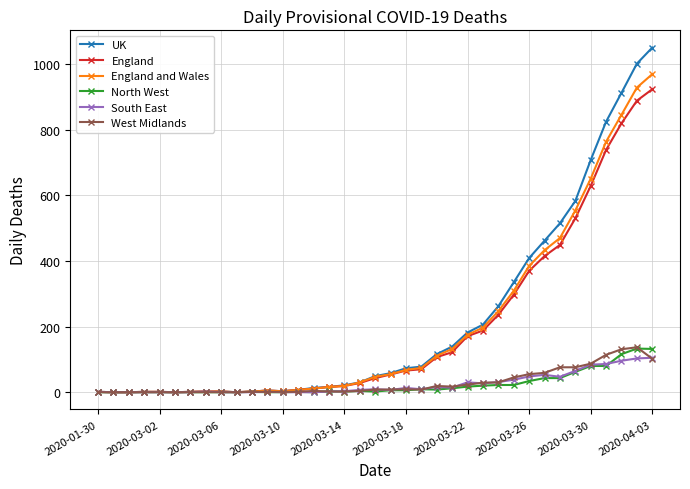

What is the maximum value for England and Wales?

970